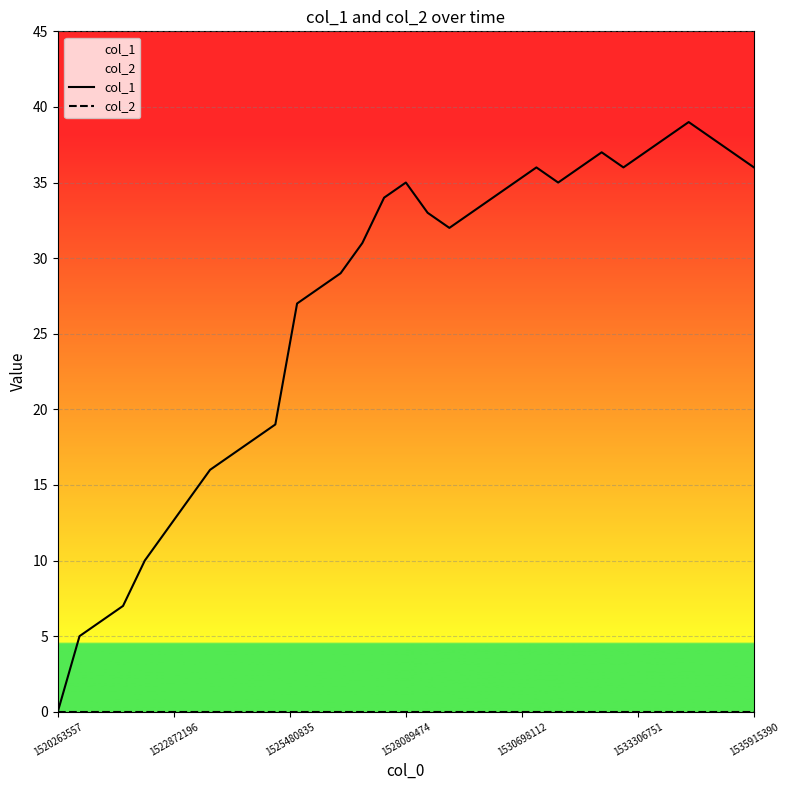

True or false: col_1 and col_2 cross at least once.

False